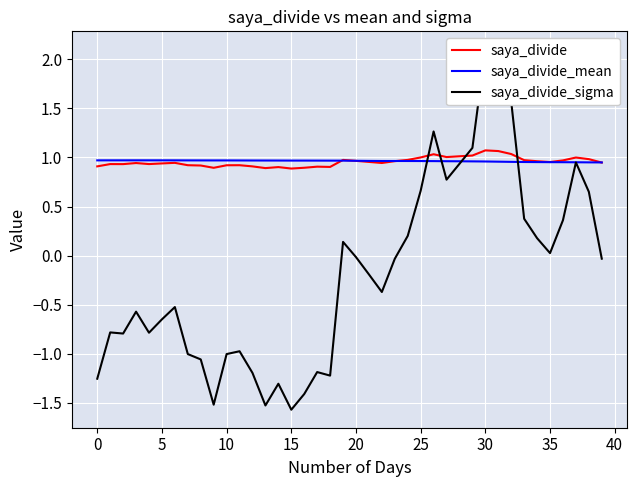

At which label does saya_divide_mean reach its minimum?

39